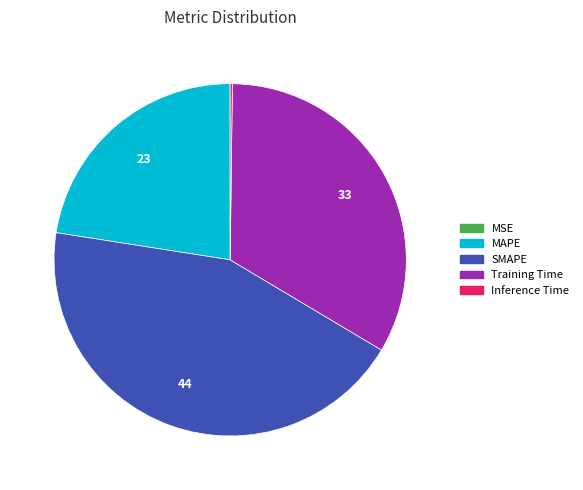

Does any single category account for the majority?

No